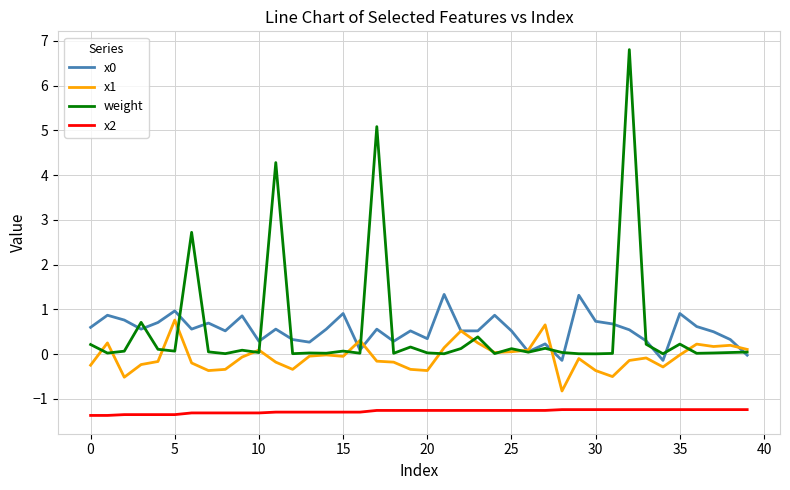

Which series has the widest spread of values?

weight